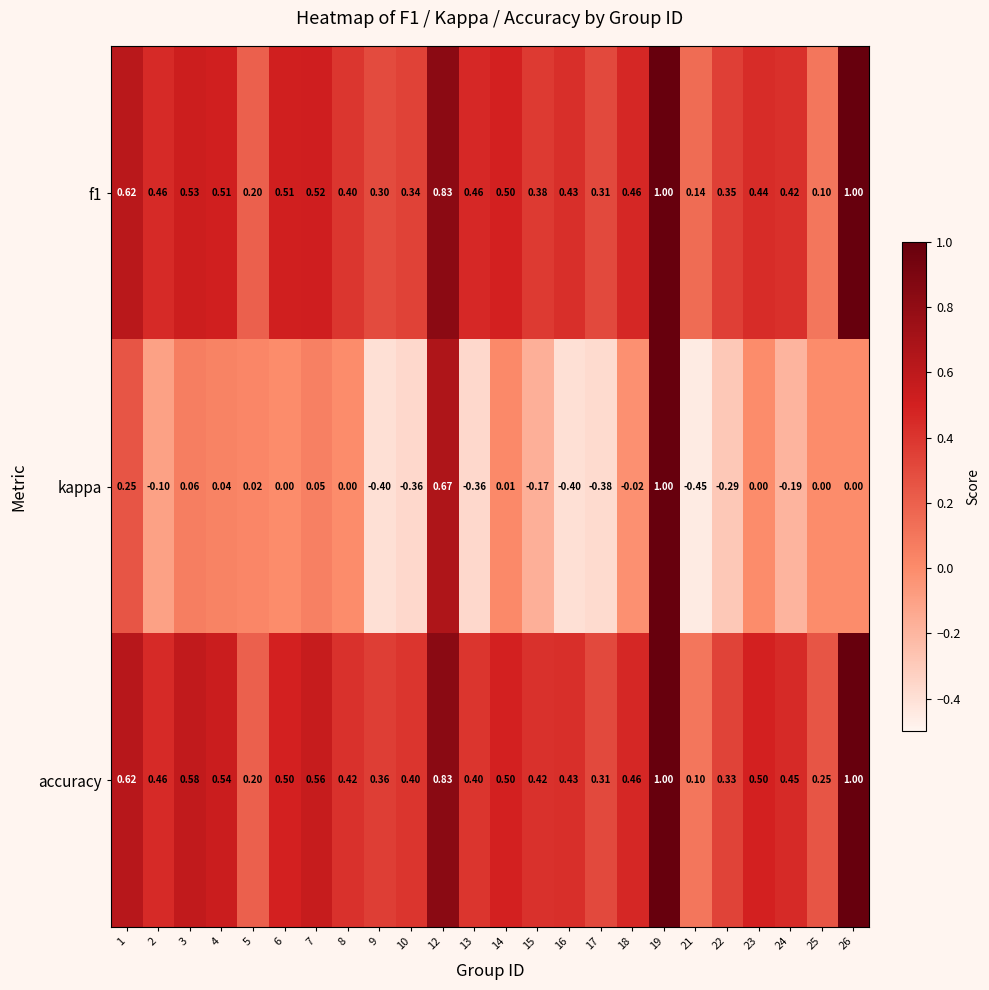

Between 13 and 26, which series saw the biggest shift?

accuracy